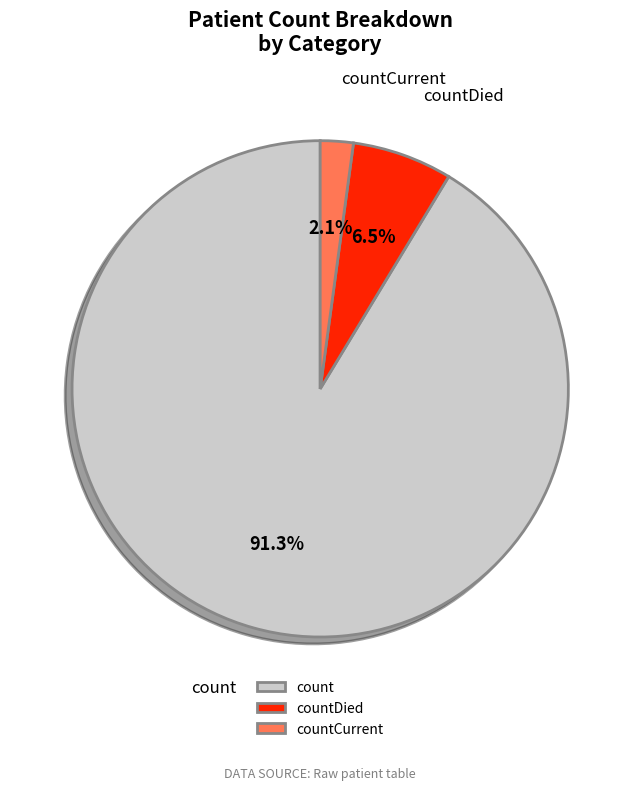

To the nearest percent, what is the difference between the largest and smallest slice percentages?

89%